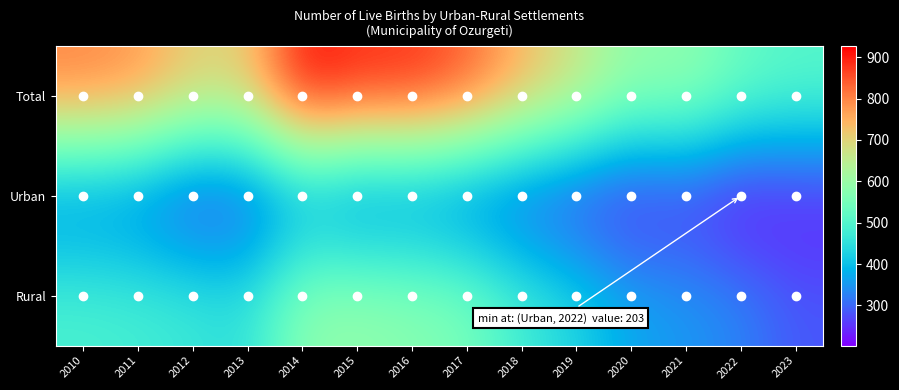

How many data points does each series have?

14